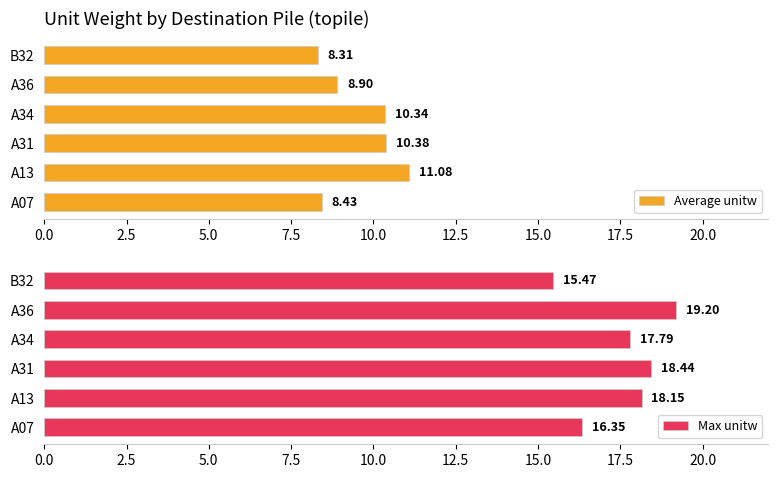

What is the average value of the Average unitw series?

9.6